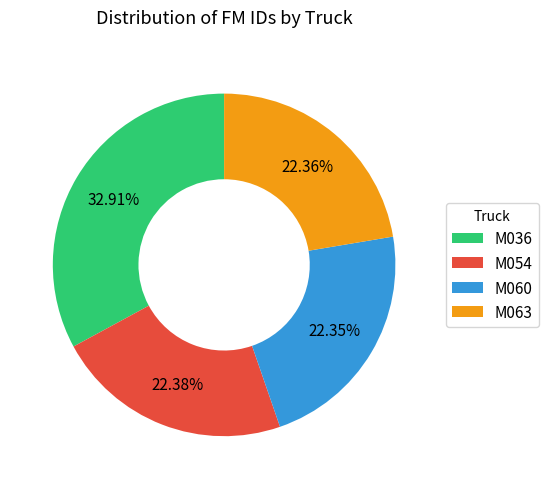

Count the number of slices in the pie.

4